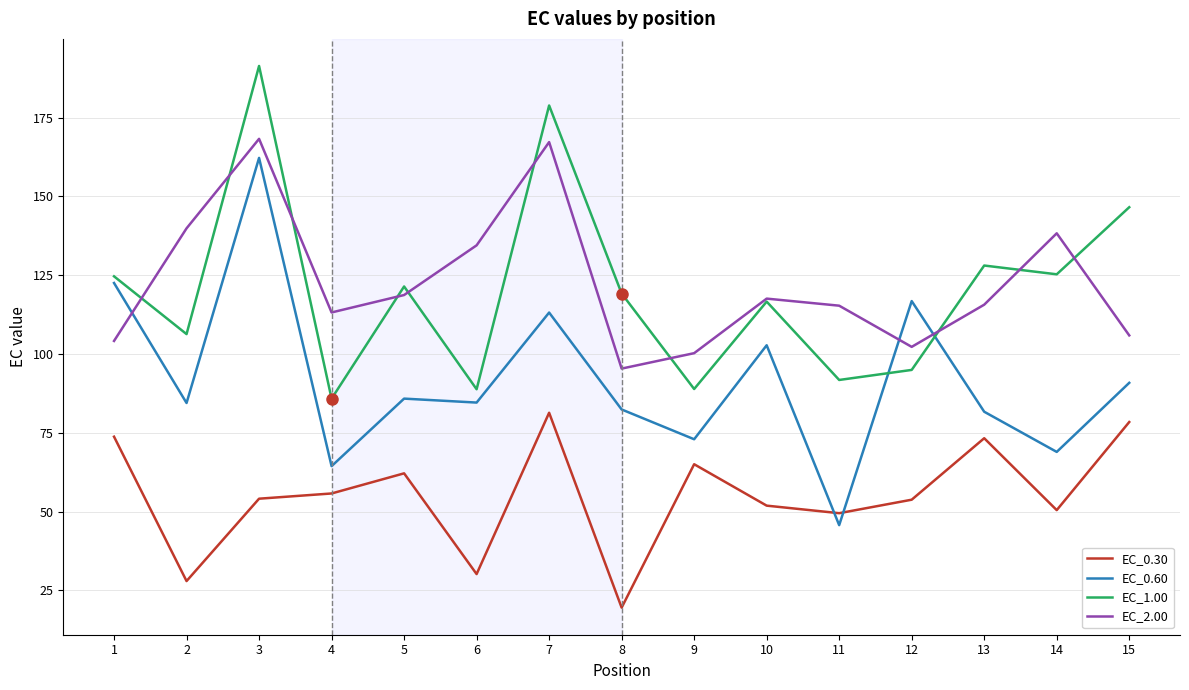

In EC_0.30, how many points are lower than both neighbors (excluding endpoints)?

5